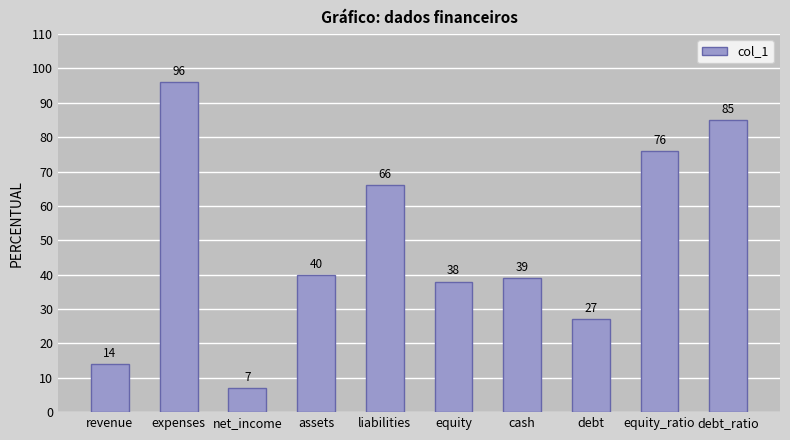

What is the label of the 4th bar from the right?

cash